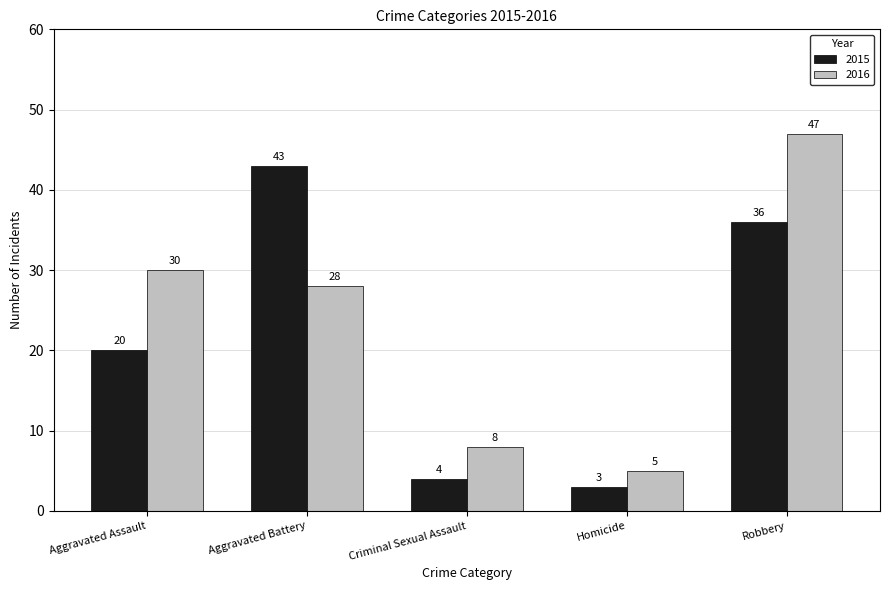

Is it true that 2016 equals 15 at Aggravated Battery?

False